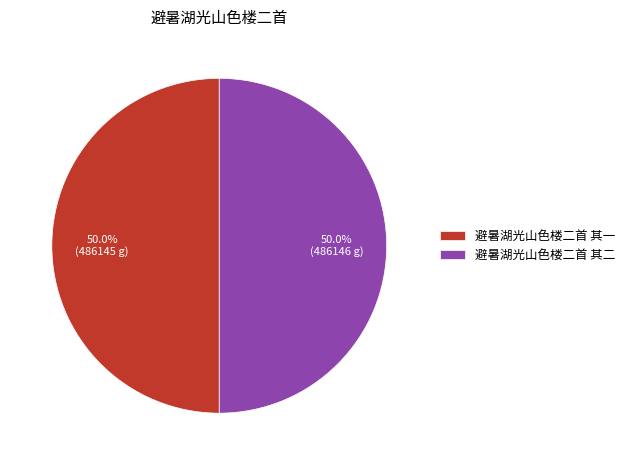

To the nearest percent, what portion does 避暑湖光山色楼二首 其一 represent?

50%